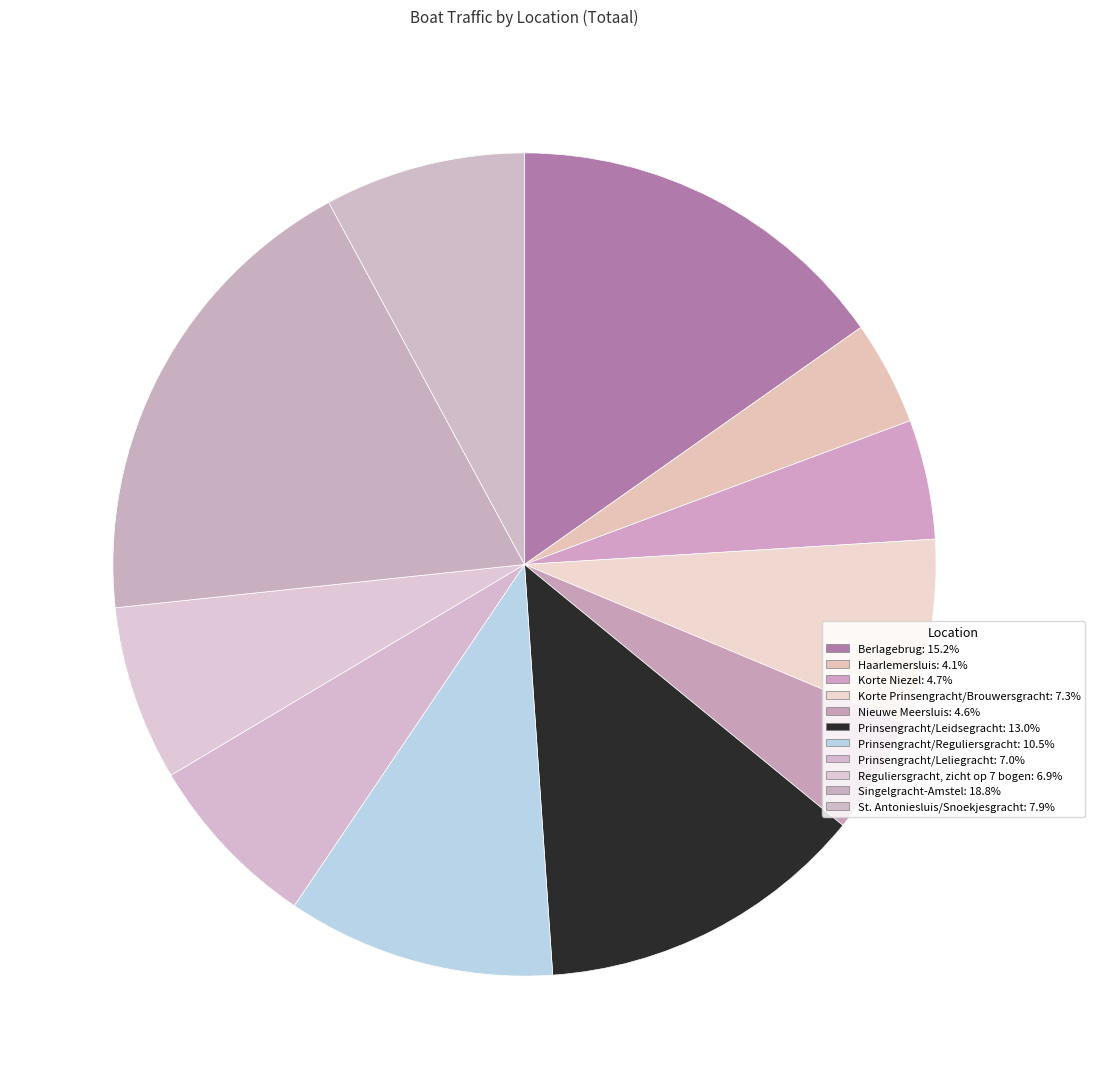

Is it true that Korte Niezel is 5% of the pie?

True